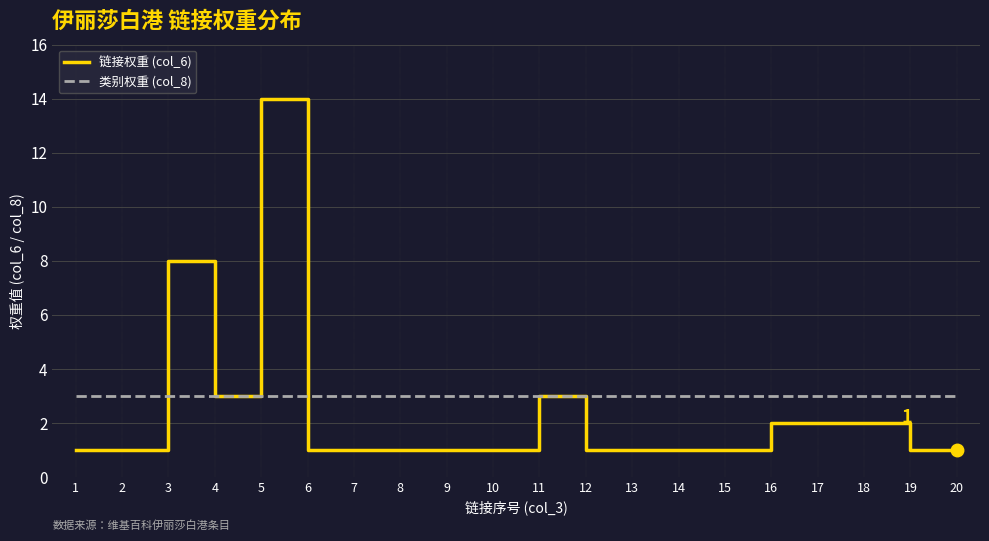

Which category has the highest value across all series?

5